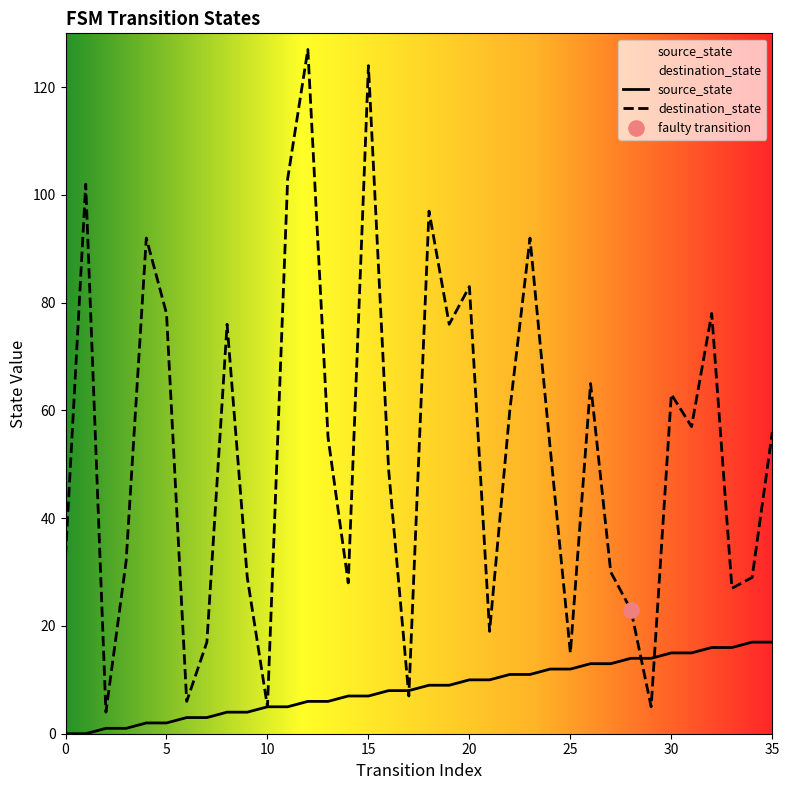

What is the total value across all series at 0?

33